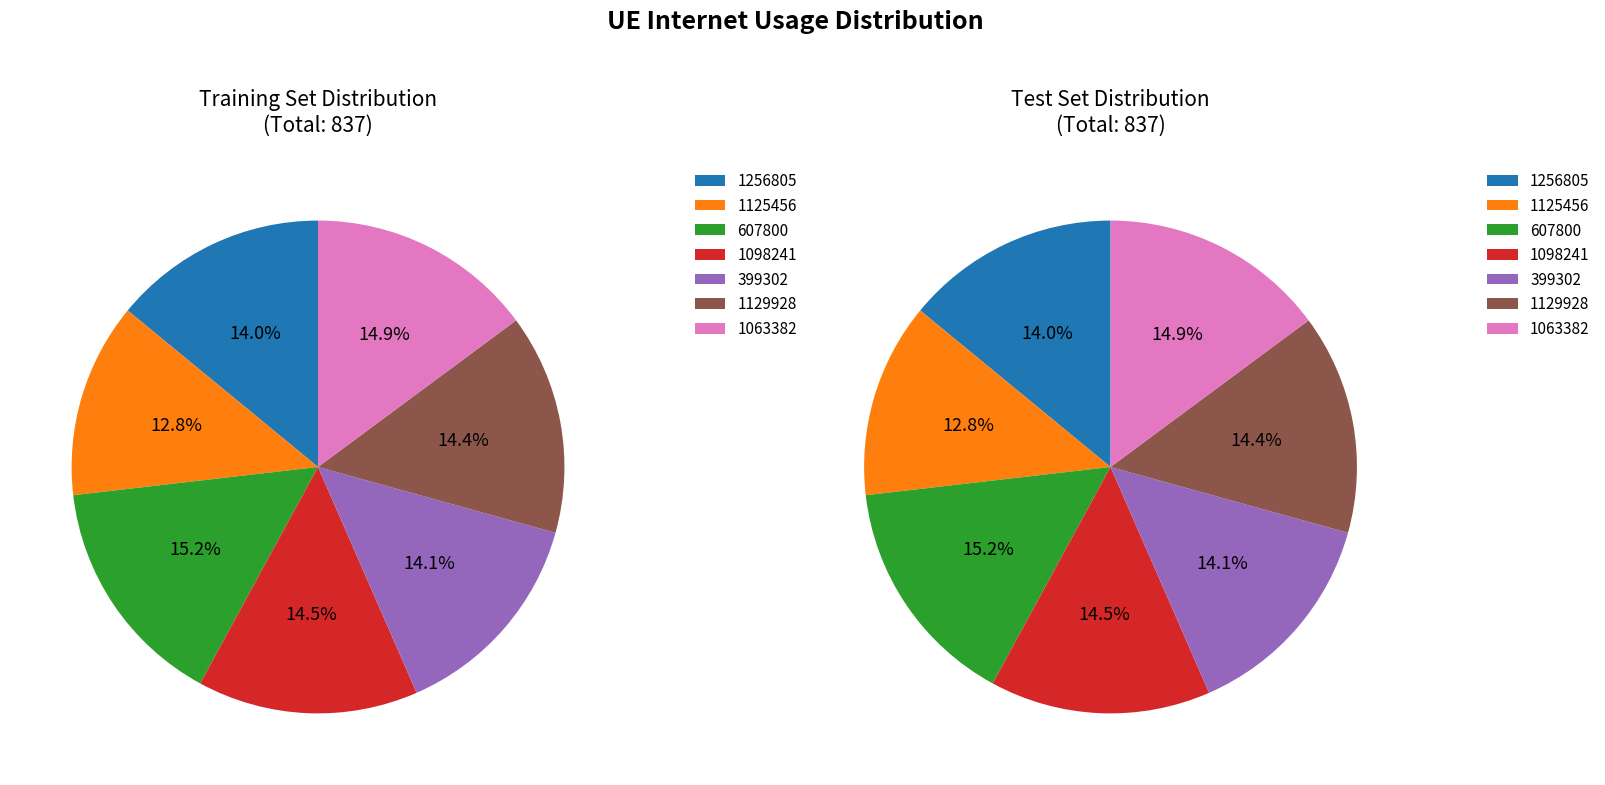

Between 399302 and 1125456, which is larger?

399302